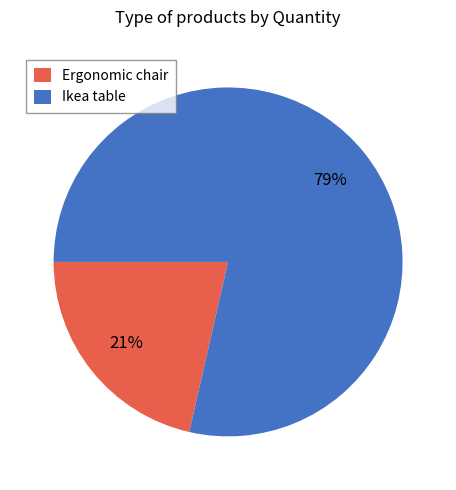

To the nearest percent, what percentage of the pie is Ikea table?

79%